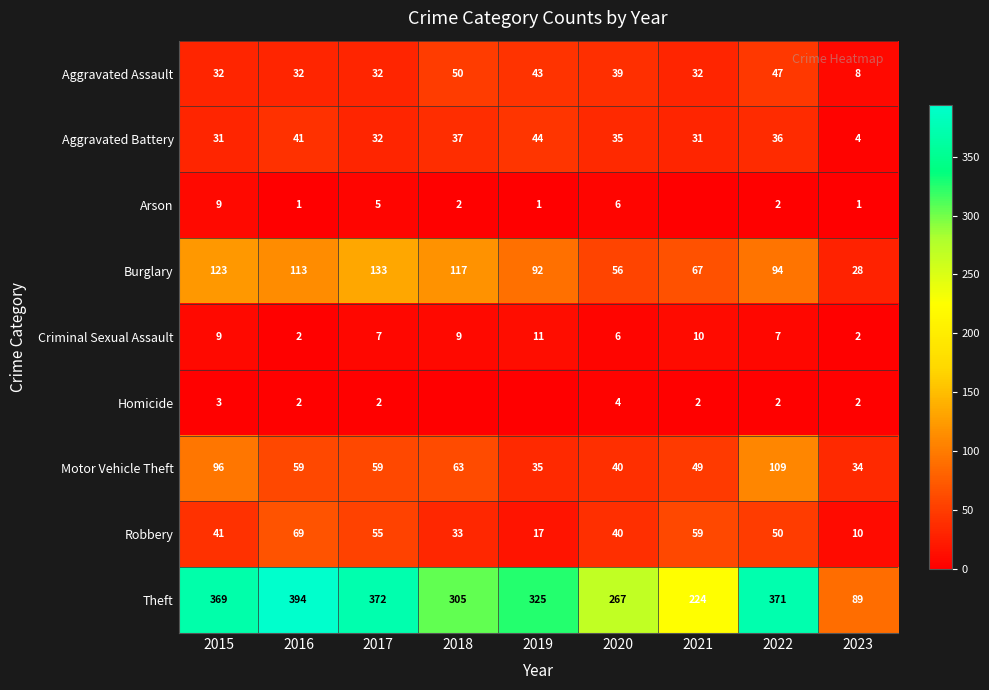

Which has a higher value, 2020 or 2018?

2018